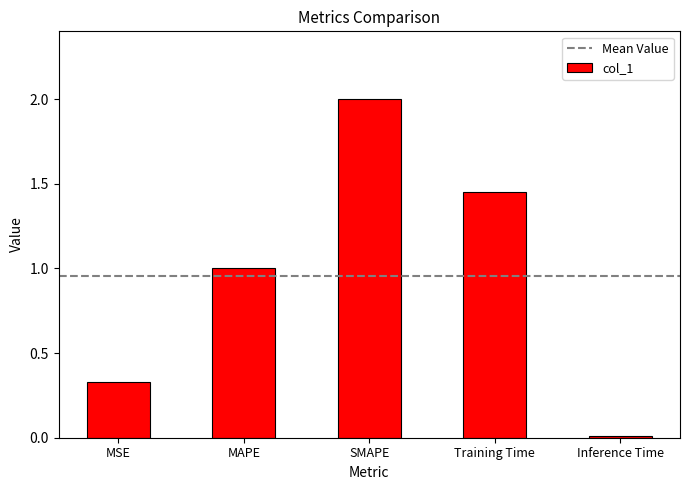

The value at Inference Time is 0.0. True or false?

True